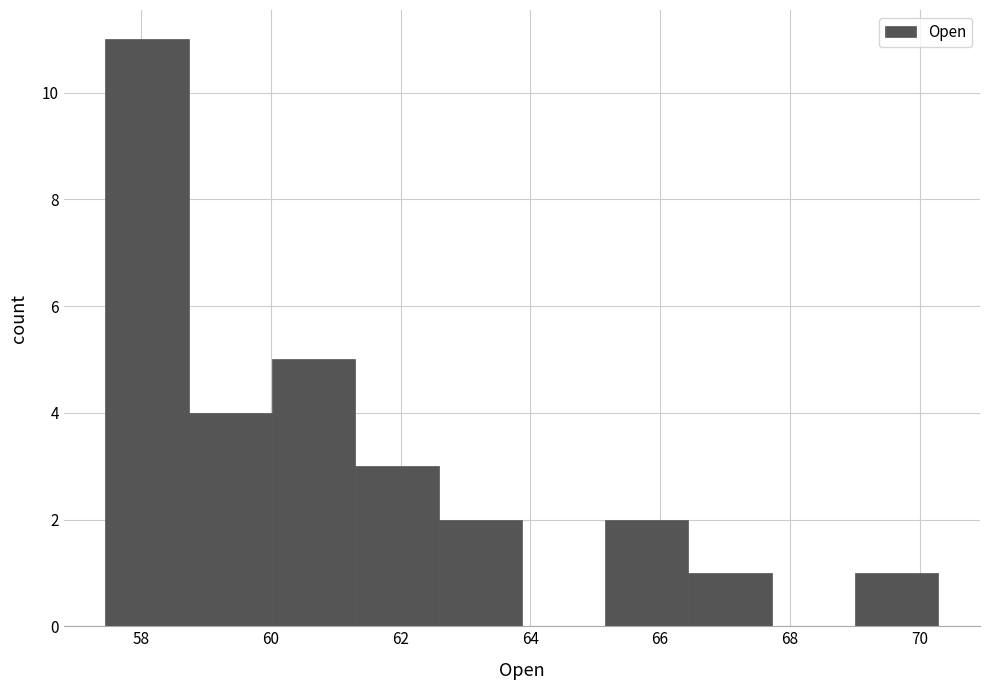

Over which range of the x-axis is the bar tallest?

57.4 to 58.8